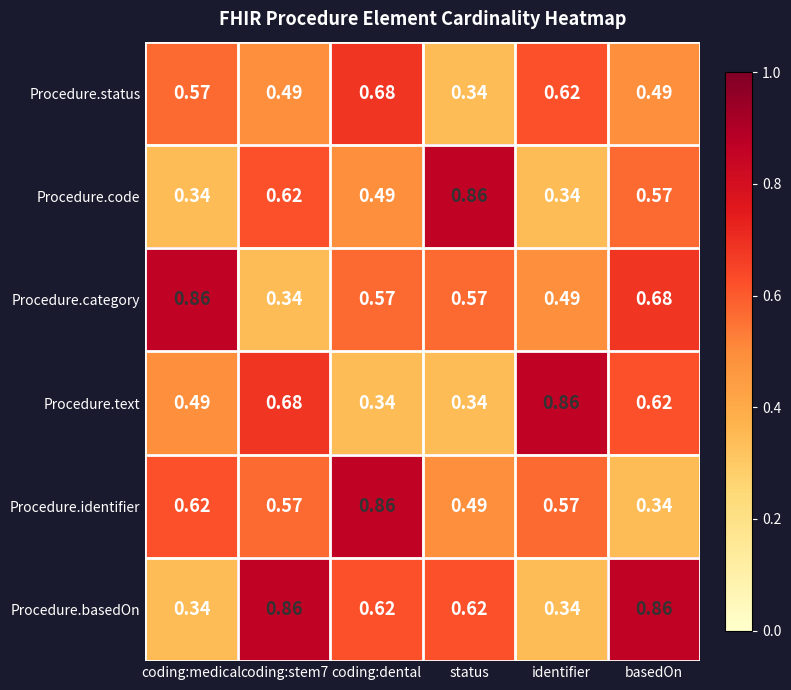

At coding:stem7, list the series in order from smallest to largest.

Procedure.category, Procedure.status, Procedure.identifier, Procedure.code, Procedure.text, Procedure.basedOn